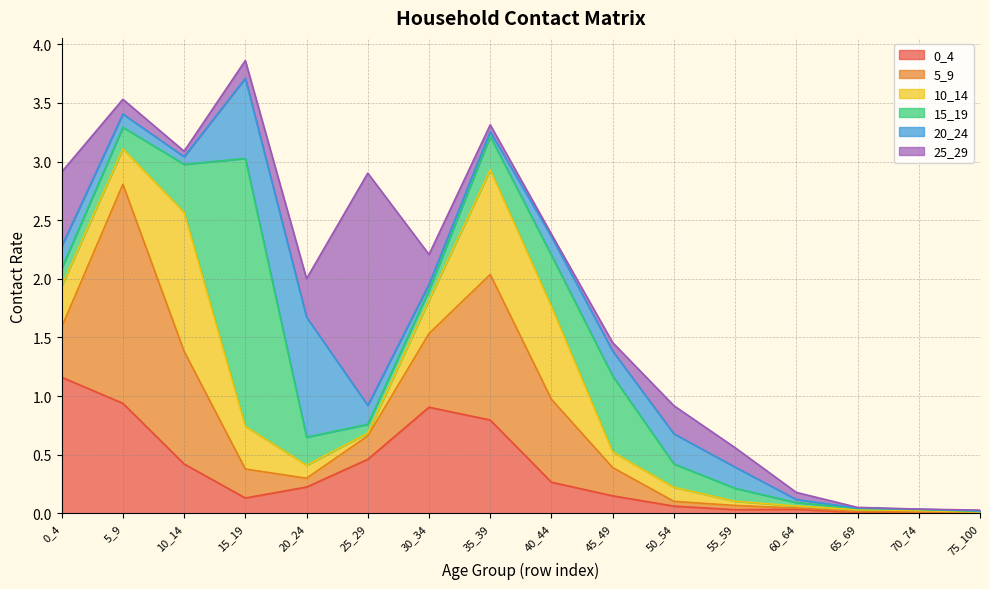

What is the sum of all 15_19 values?

5.2